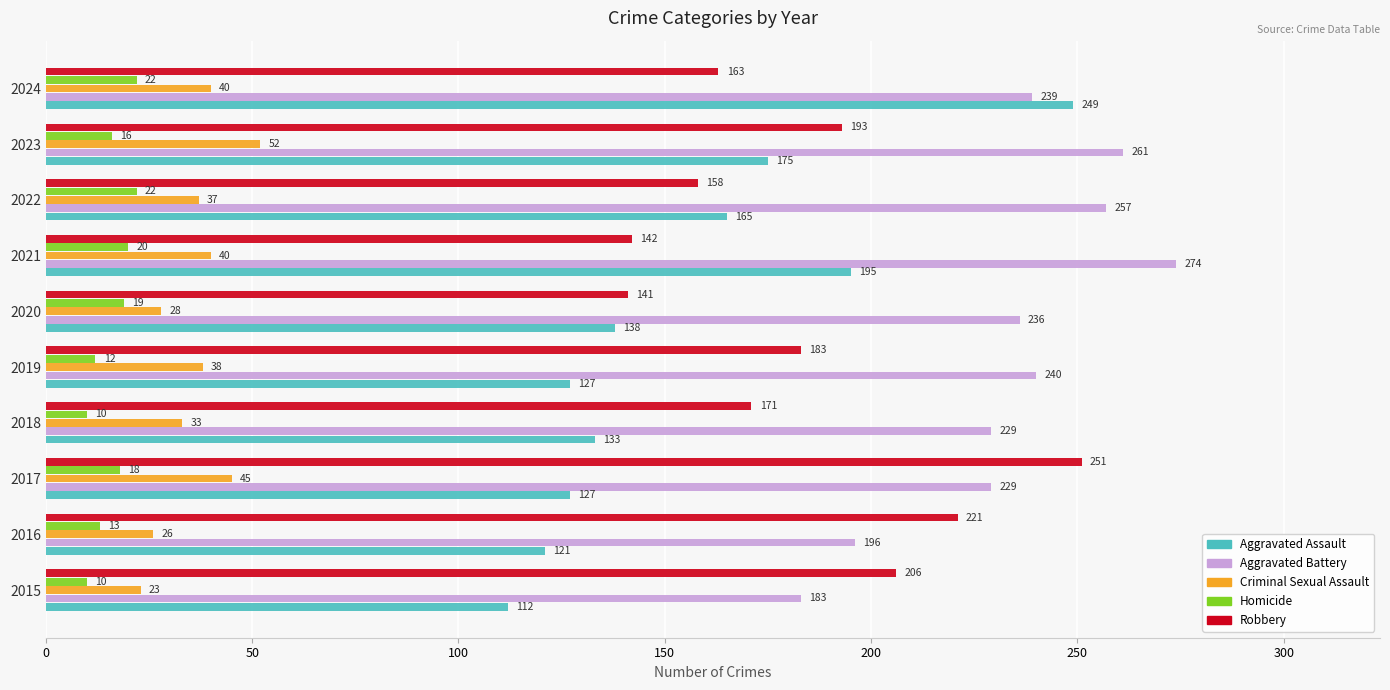

Rank the series by their maximum value, from lowest to highest.

Homicide, Criminal Sexual Assault, Aggravated Assault, Robbery, Aggravated Battery